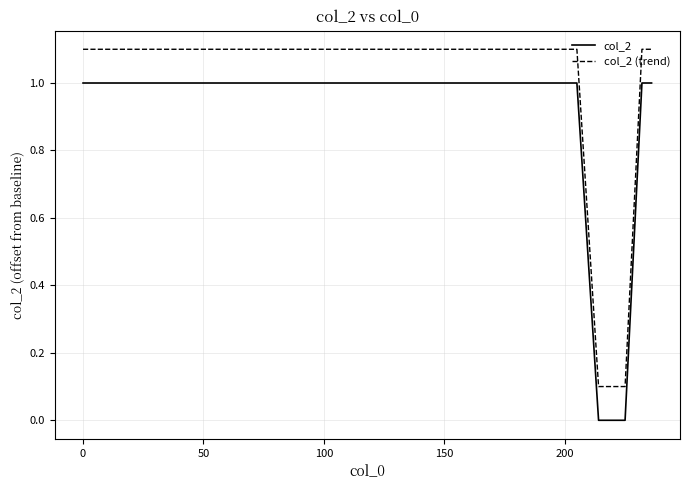

Reading left to right, transcribe all the data shown in this chart.

col_2: 1.0	1.0	1.0	0.0	0.0	0.0	0.0	0.0	0.0	0.0	0.0	0.0	0.0	0.0	0.0	1.0	1.0	1.0	1.0	1.0
col_2 (trend): 1.1	1.1	1.1	0.1	0.1	0.1	0.1	0.1	0.1	0.1	0.1	0.1	0.1	0.1	0.1	1.1	1.1	1.1	1.1	1.1